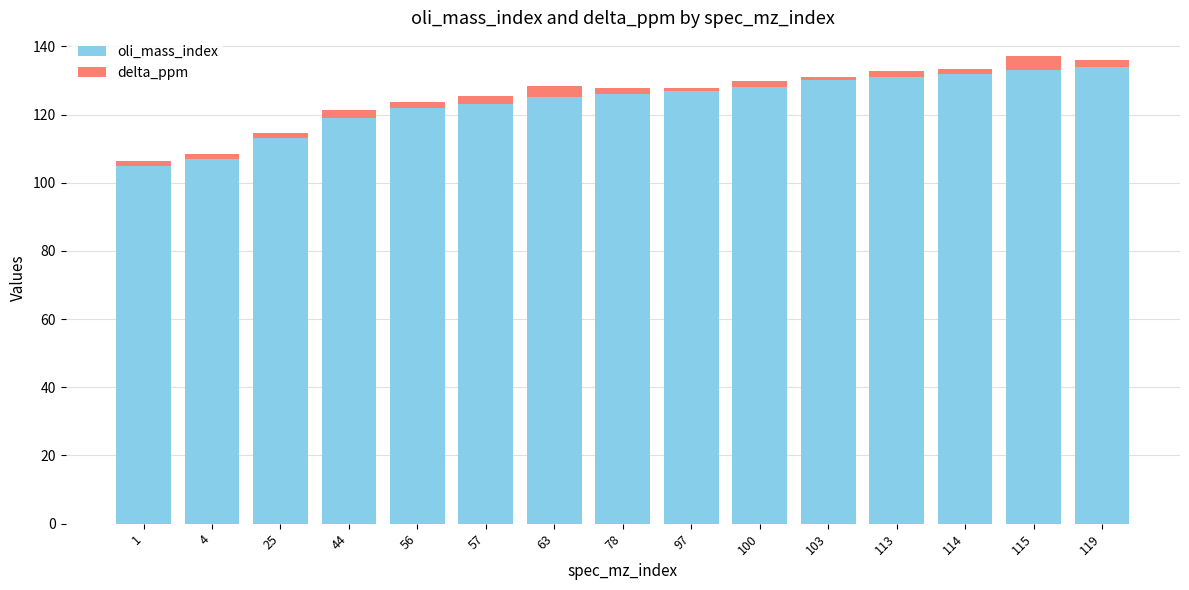

Reading right to left, what are the values for oli_mass_index?

119=134.0	115=133.0	114=132.0	113=131.0	103=130.0	100=128.0	97=127.0	78=126.0	63=125.0	57=123.0	56=122.0	44=119.0	25=113.0	4=107.0	1=105.0